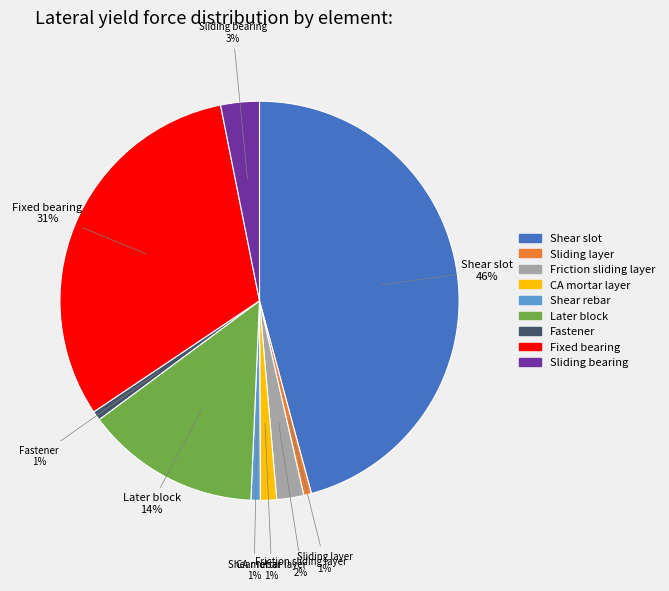

Which has a higher value, Shear rebar or Sliding bearing?

Sliding bearing